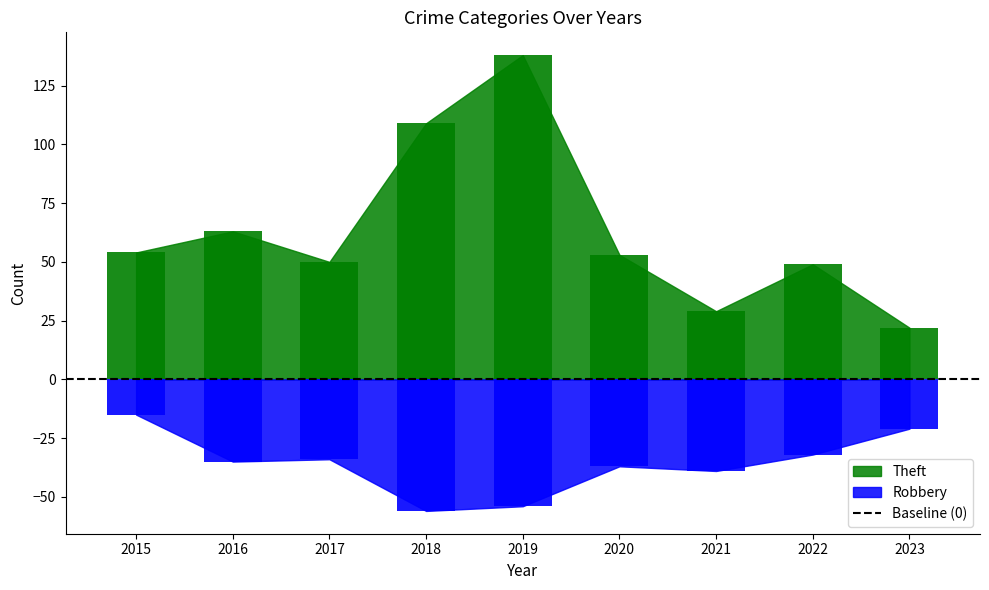

What is the maximum value shown in the chart?

138